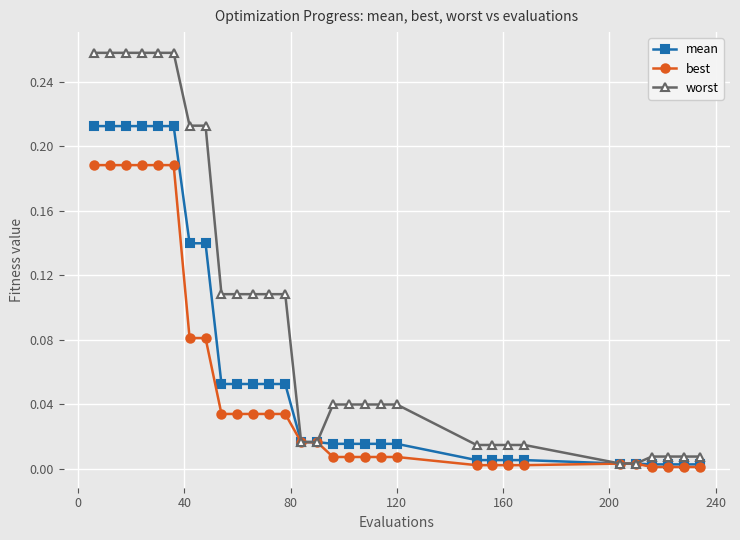

What is the sum of all mean values?

2.0